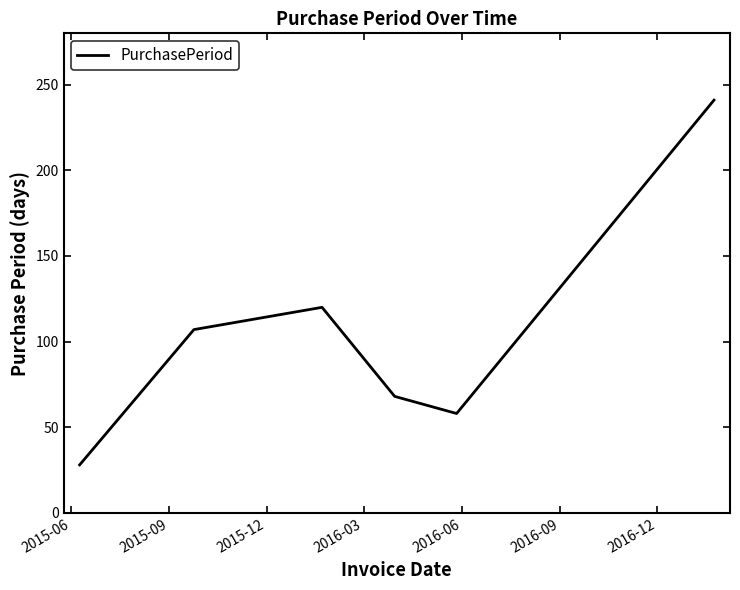

True or false: the data has more than 1 interior local peaks.

False